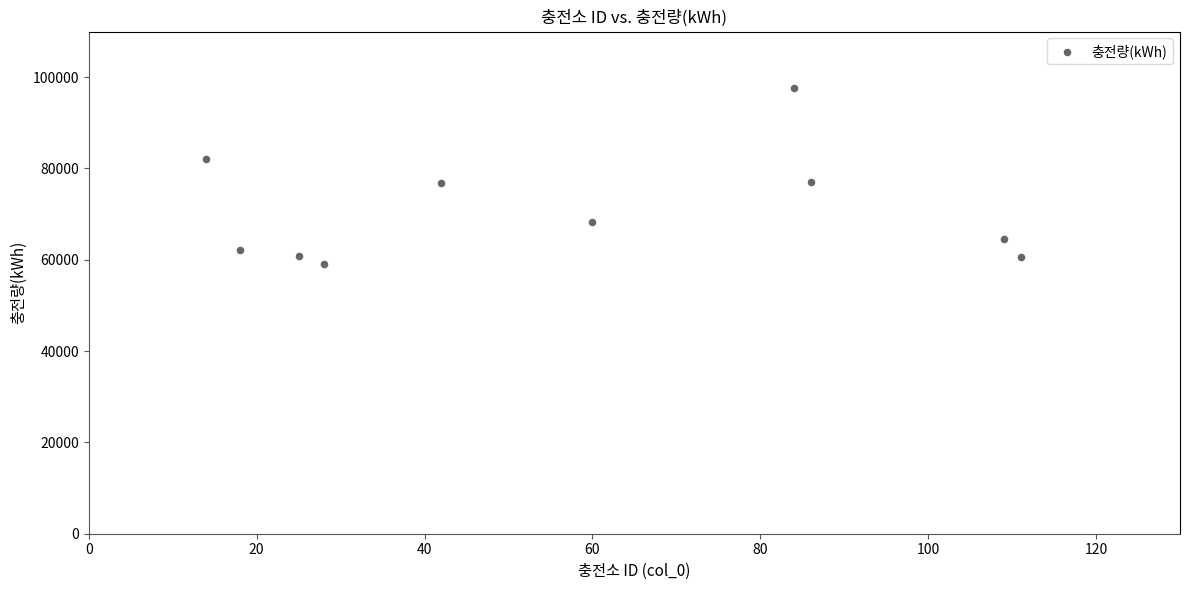

What is the average X value?

57.7